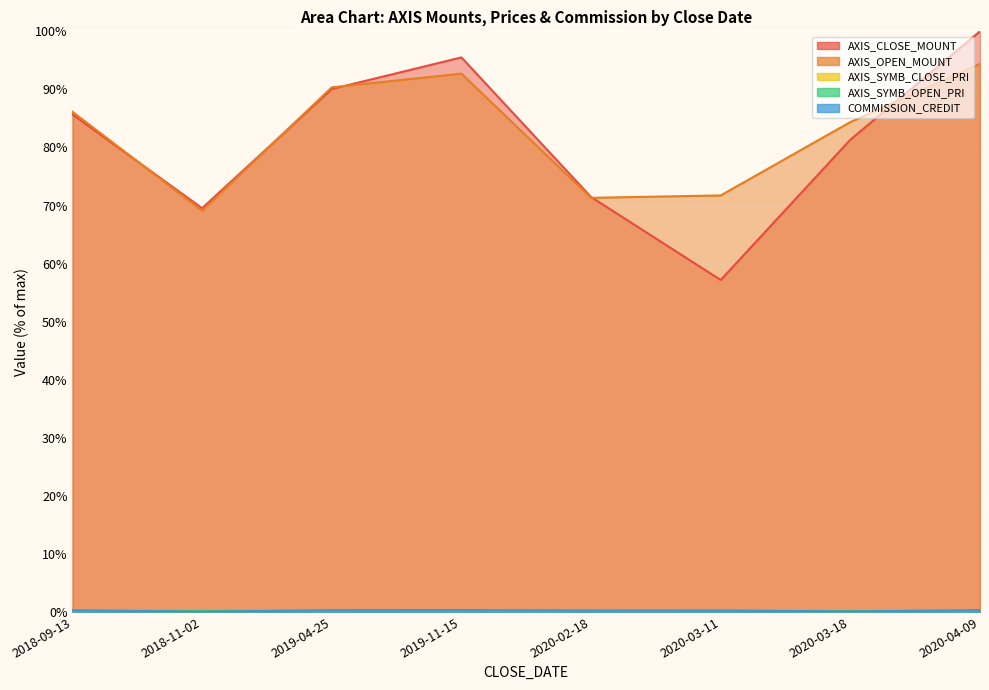

What position from the right is 2020-03-18?

2